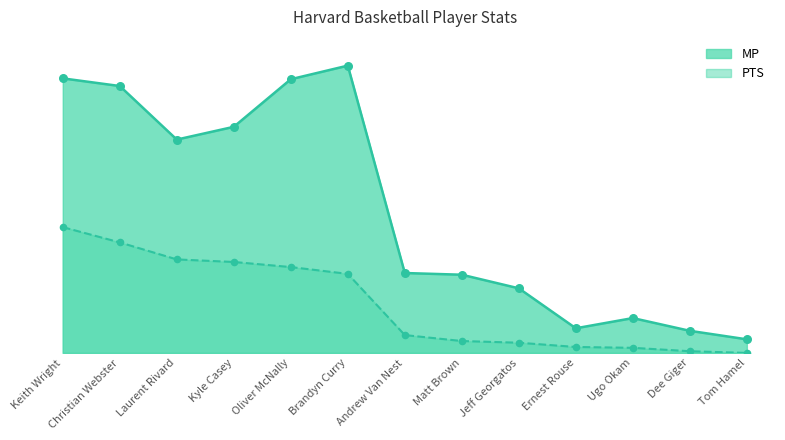

Which series reaches the maximum Y coordinate?

MP